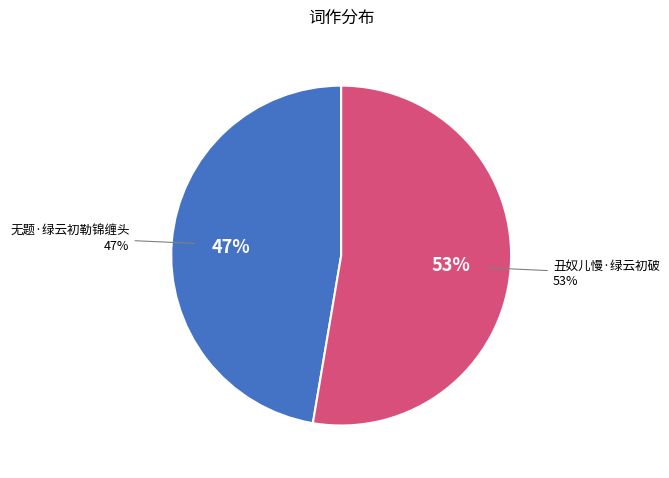

How many slices are in this pie chart?

2